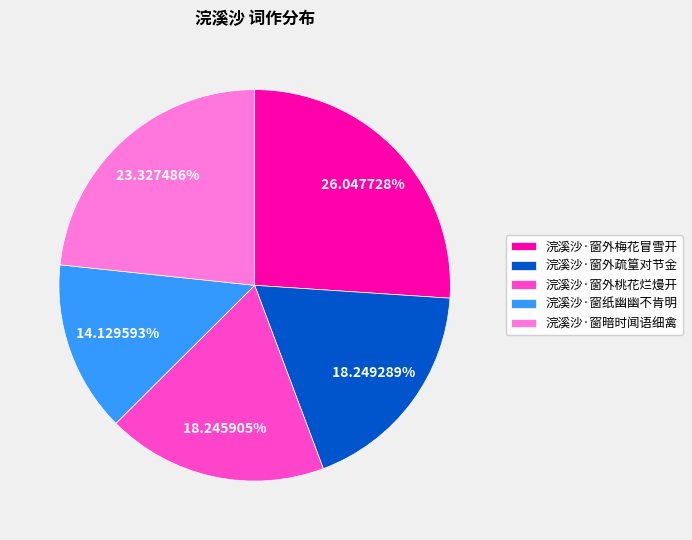

Does any single category account for the majority?

No